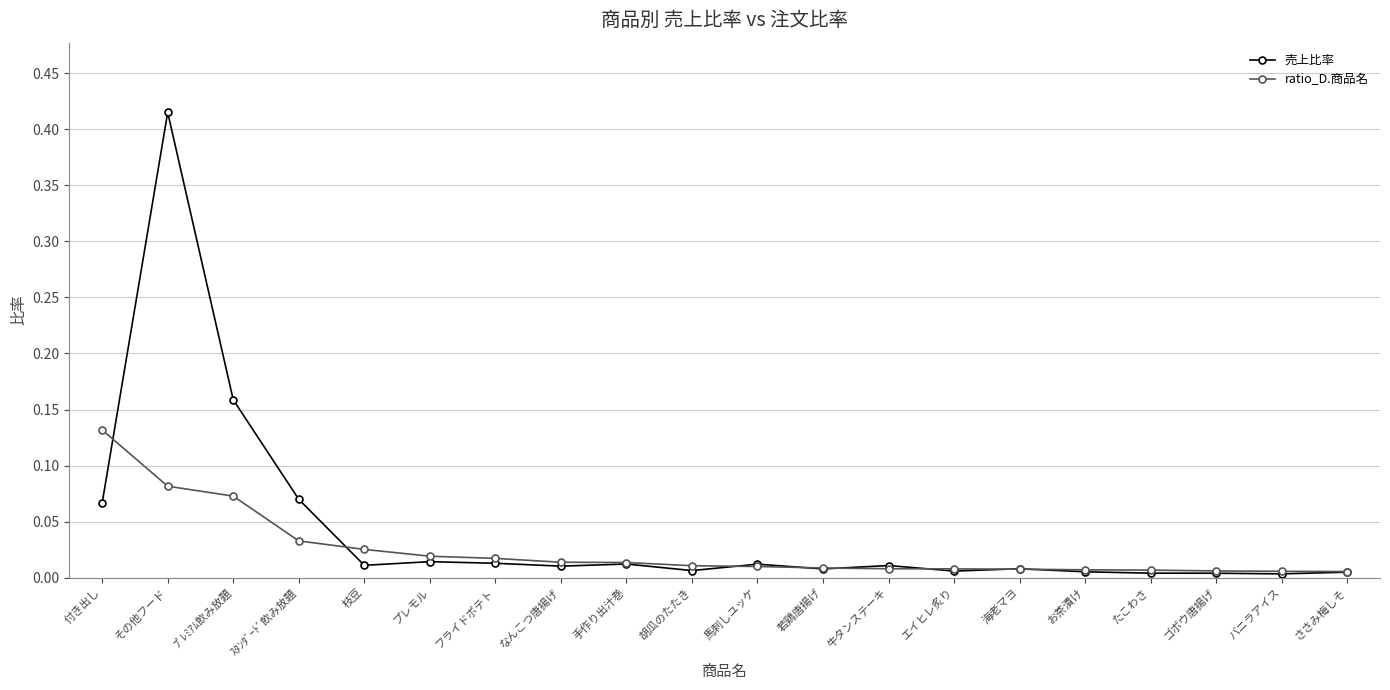

Rank the series by their maximum value, from highest to lowest.

売上比率, ratio_D.商品名